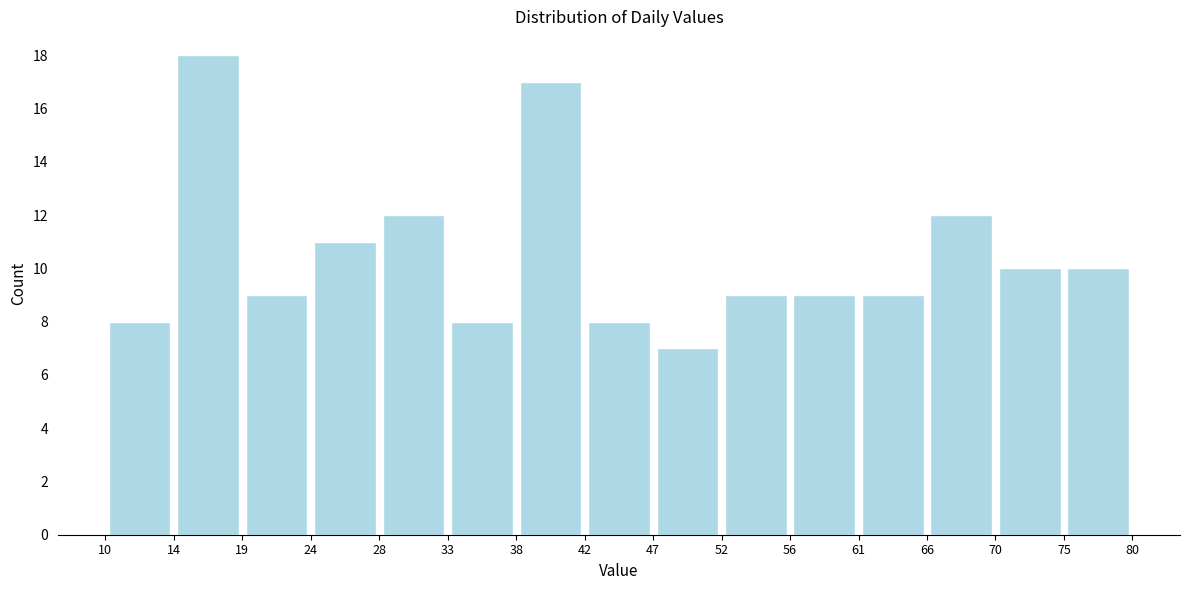

Reading left to right, transcribe this chart: for each bar, give the range it covers on the x-axis and its height. The values are not printed on the chart, so give them approximately, as read against the axis.

10 to 14: 8
14 to 19: 18
19 to 24: 9
24 to 28: 11
28 to 33: 12
33 to 38: 8
38 to 42: 17
42 to 47: 8
47 to 52: 7
52 to 56: 9
56 to 61: 9
61 to 66: 9
66 to 70: 12
70 to 75: 10
75 to 80: 10